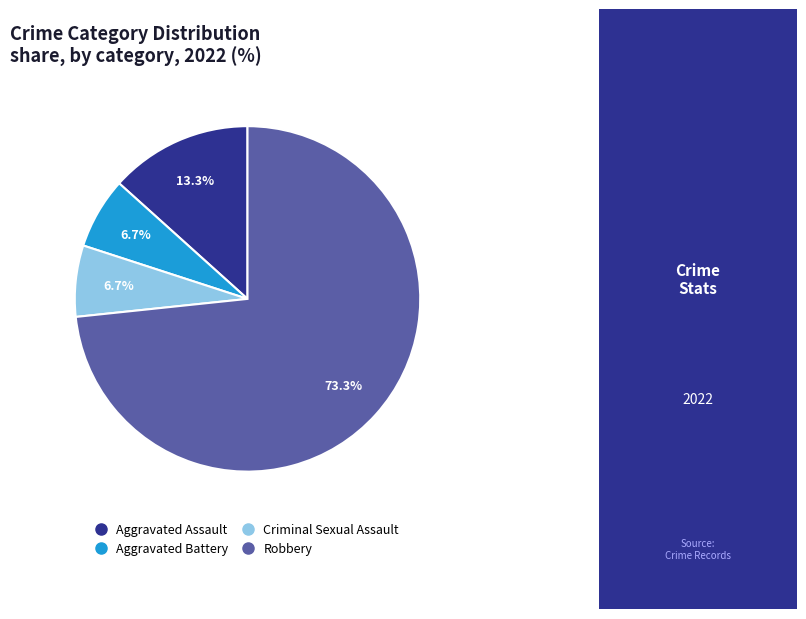

The Aggravated Assault slice represents 13% of the pie. True or false?

True